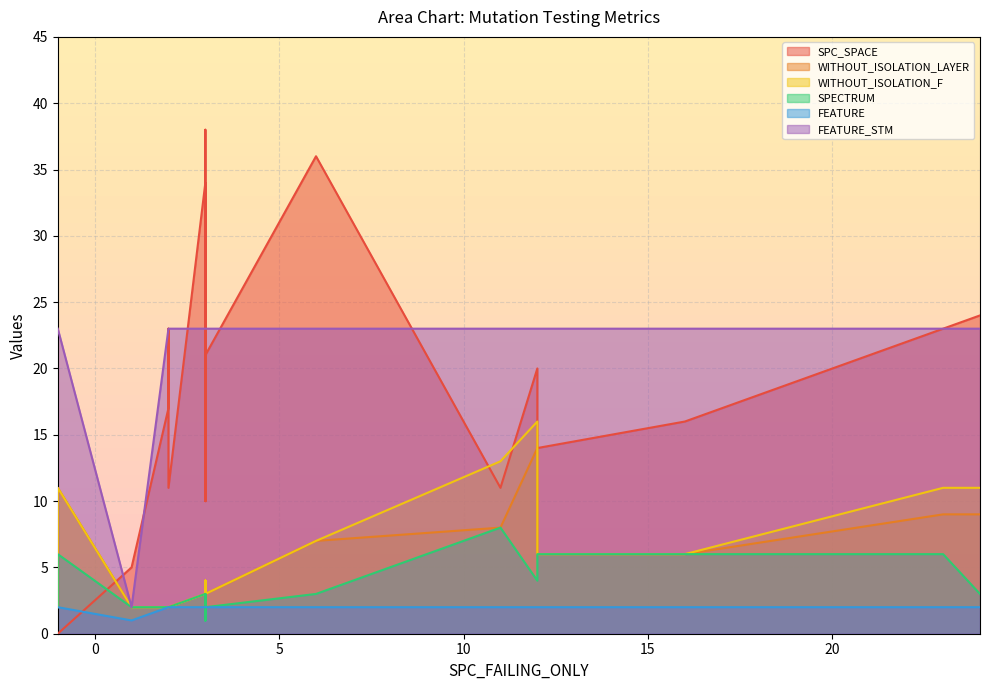

How many categories are shown in the chart?

21